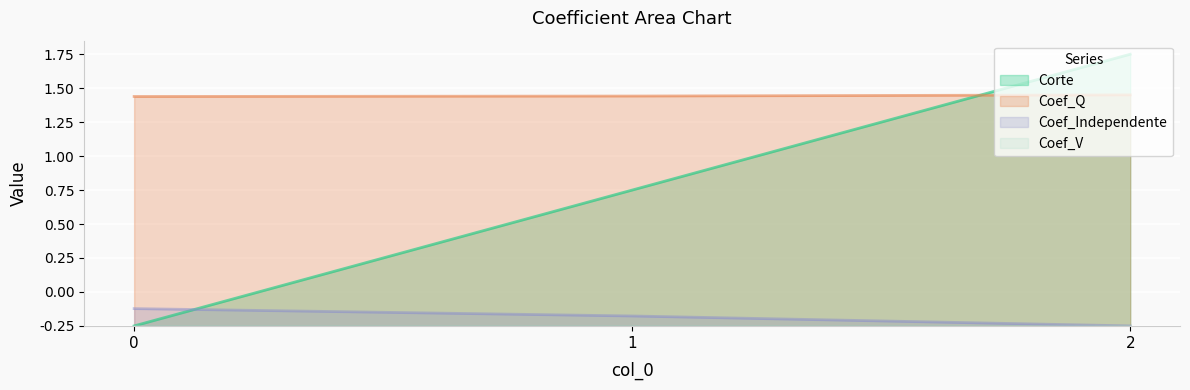

Which series has the largest total across all categories?

Coef_Q